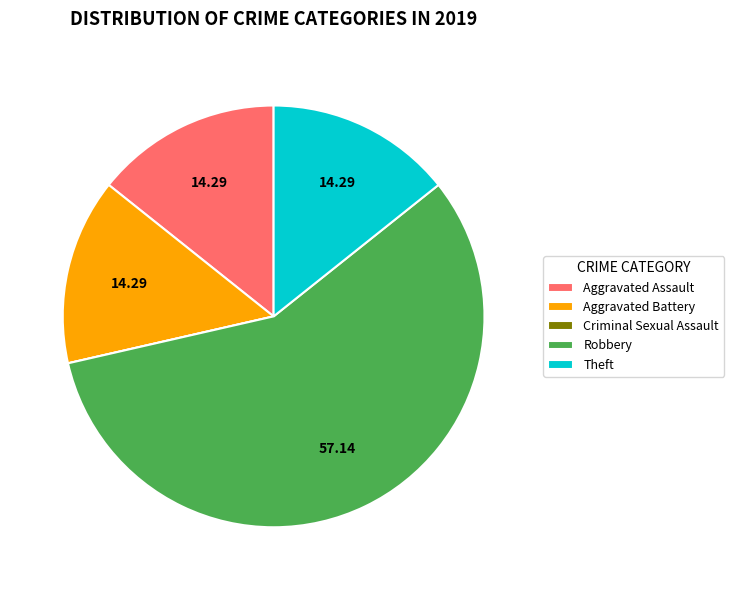

Which has a higher value, Robbery or Aggravated Assault?

Robbery